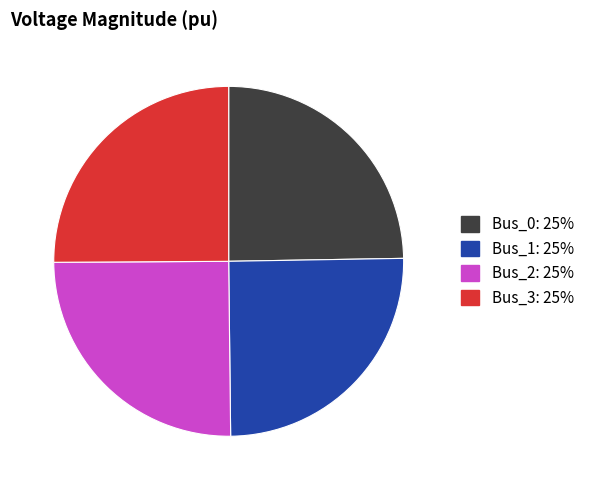

Is there any slice that represents more than half of the pie?

No